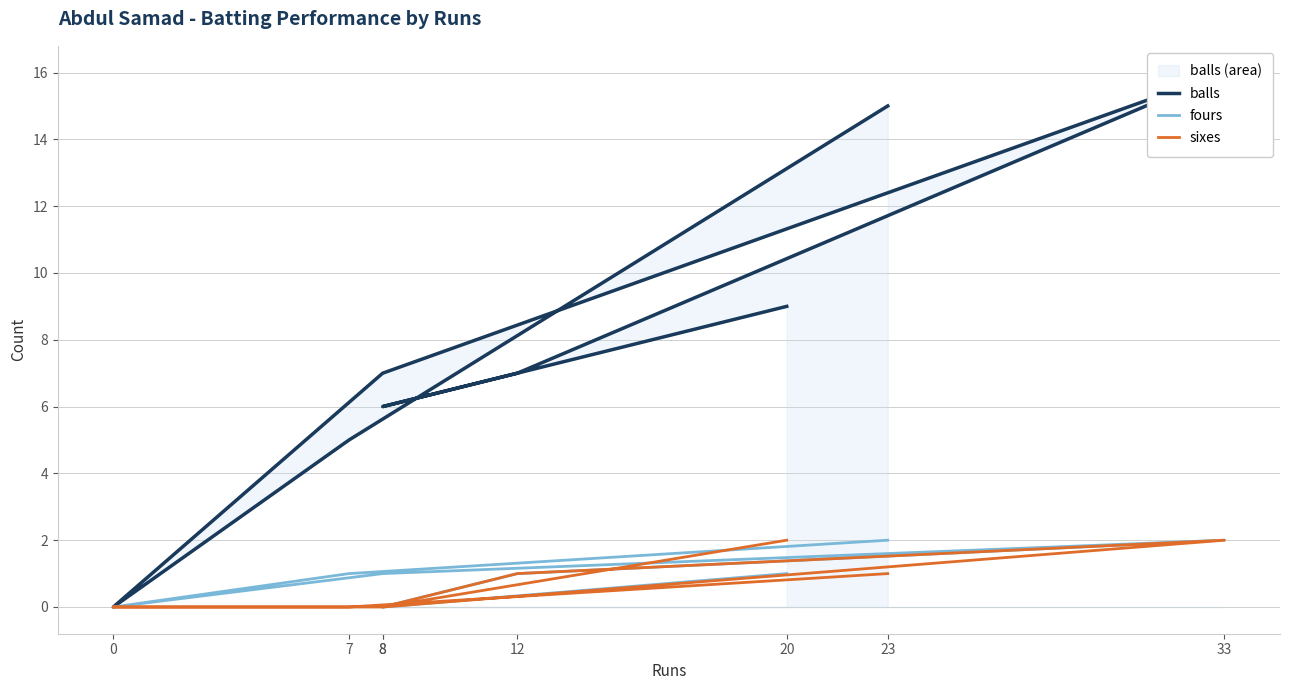

What is the difference between the highest and lowest values at 8?

7